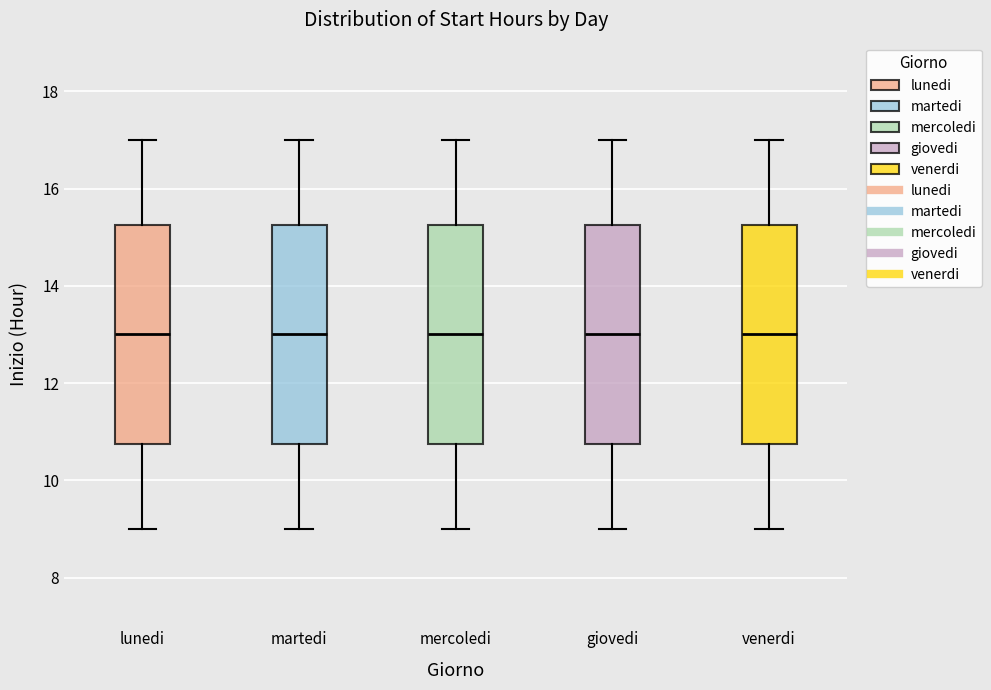

Reading left to right, transcribe this box plot: for each box, give where its median line is, the range the box spans, and where its two whiskers end, as read against the y-axis. The values are not printed on the chart, so give them approximately, as read against the axis.

lunedi: median 13.0, box 10.8 to 15.2, whiskers 9.0 to 17.0
martedi: median 13.0, box 10.8 to 15.2, whiskers 9.0 to 17.0
mercoledi: median 13.0, box 10.8 to 15.2, whiskers 9.0 to 17.0
giovedi: median 13.0, box 10.8 to 15.2, whiskers 9.0 to 17.0
venerdi: median 13.0, box 10.8 to 15.2, whiskers 9.0 to 17.0